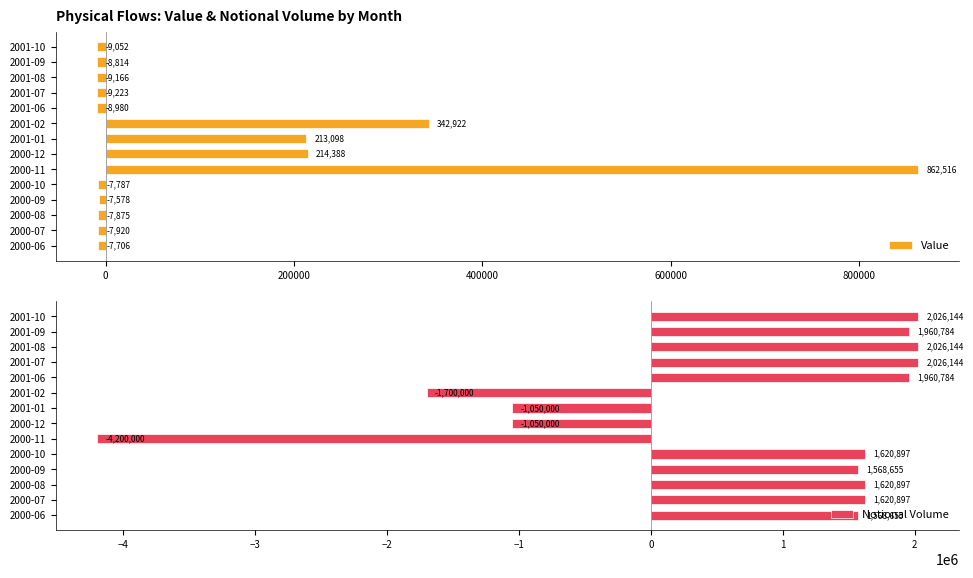

What is the minimum value for Value?

-9223.4